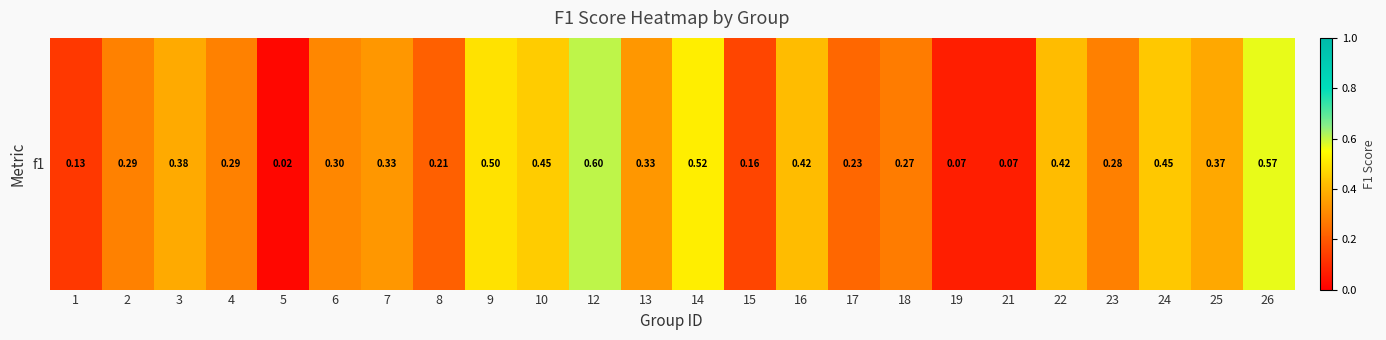

Rank the categories by value from lowest to highest.

5, 19, 21, 1, 15, 8, 17, 18, 23, 2, 4, 6, 7, 13, 25, 3, 16, 22, 24, 10, 9, 14, 26, 12